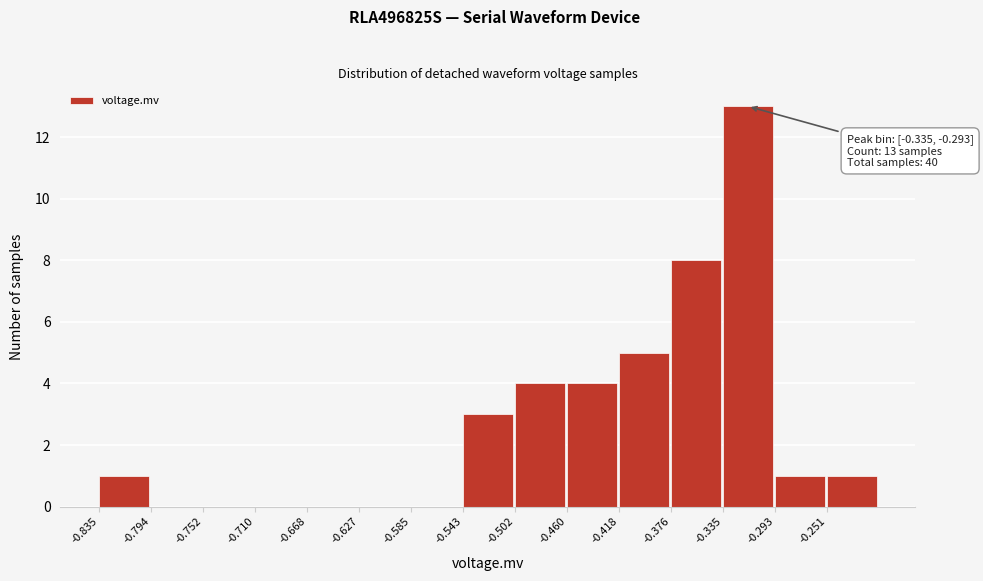

Over which range of the x-axis is the bar tallest?

-0.335 to -0.295